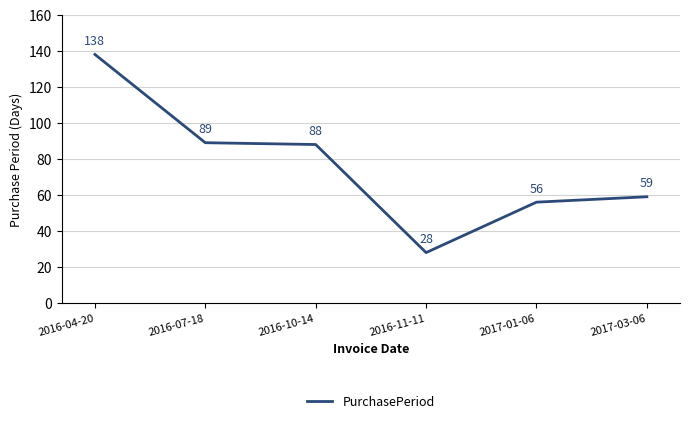

What position from the right is 2017-03-06?

1